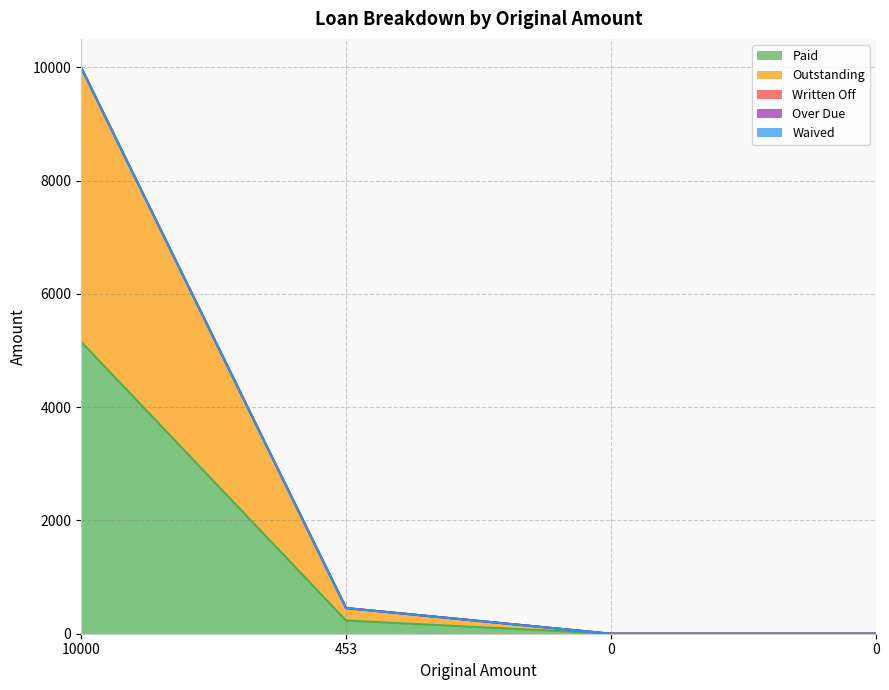

How many lines are shown in the chart?

5